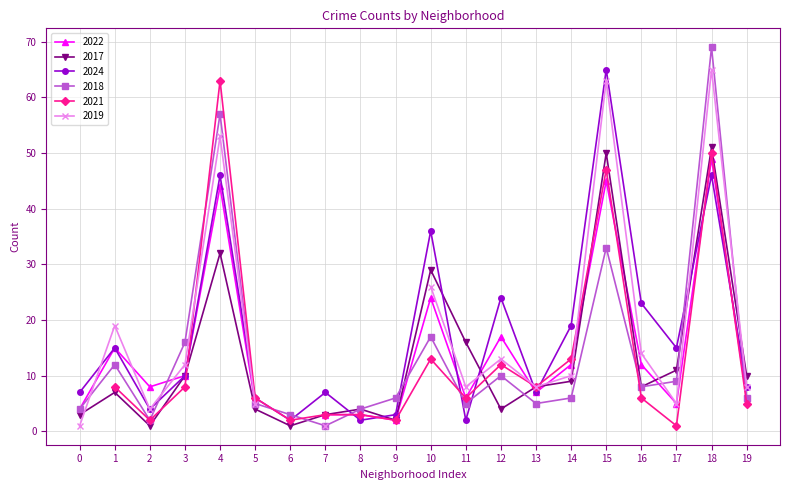

True or false: 2017 and 2018 cross at least once.

True